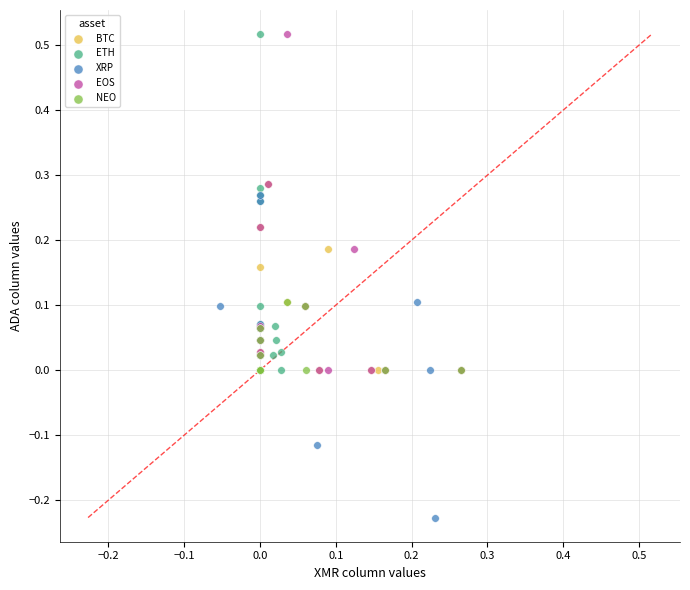

Which series reaches the minimum Y coordinate?

XRP